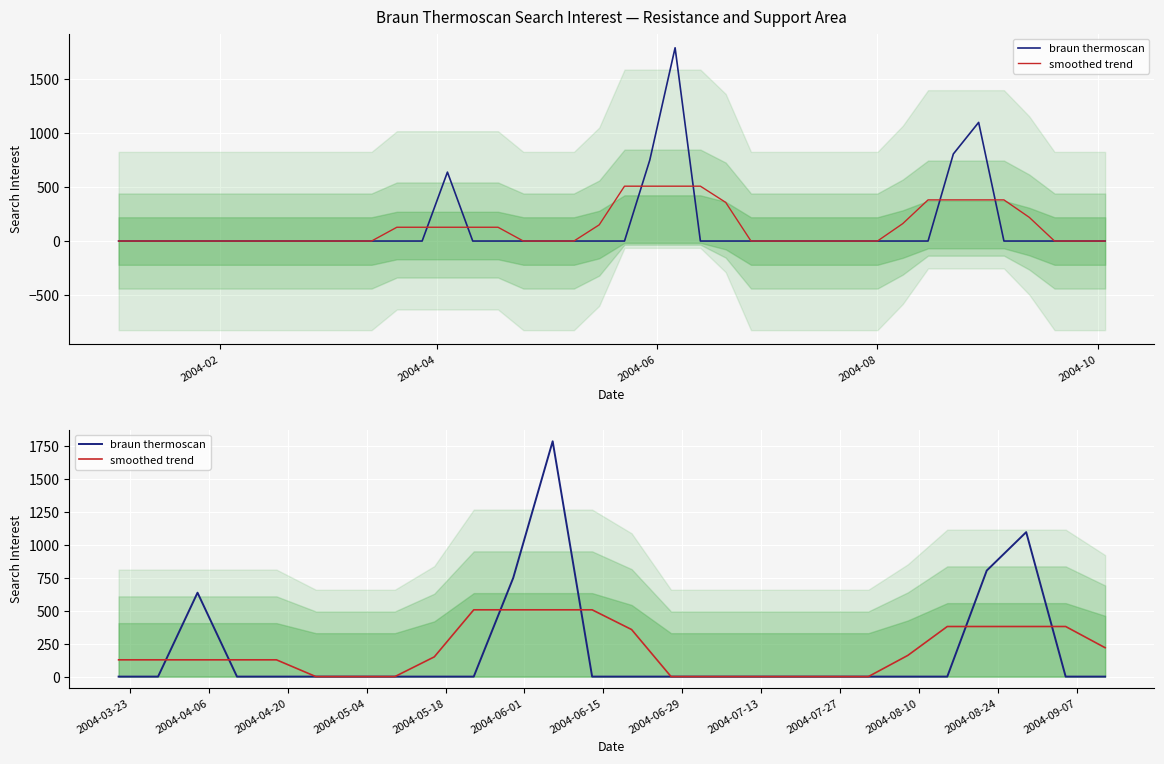

True or false: smoothed trend has more than 1 points higher than both neighbors.

False